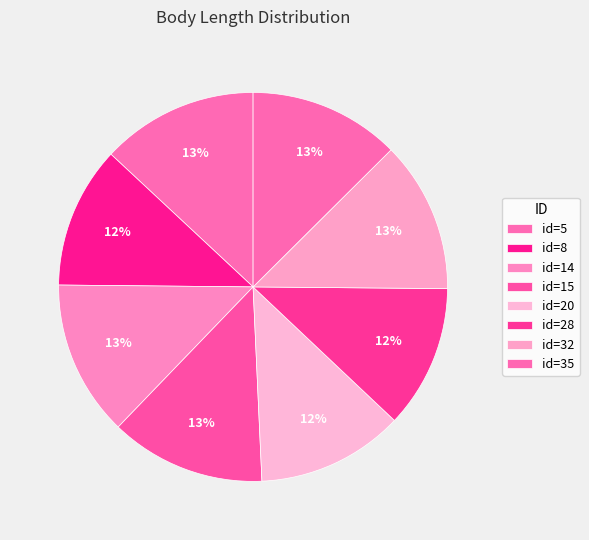

How many segments does this pie chart have?

8